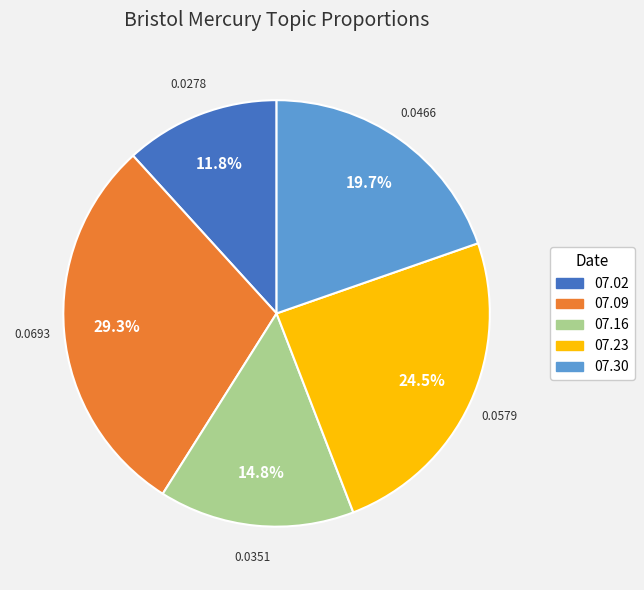

How much of the chart is everything except 07.09?

70.7%